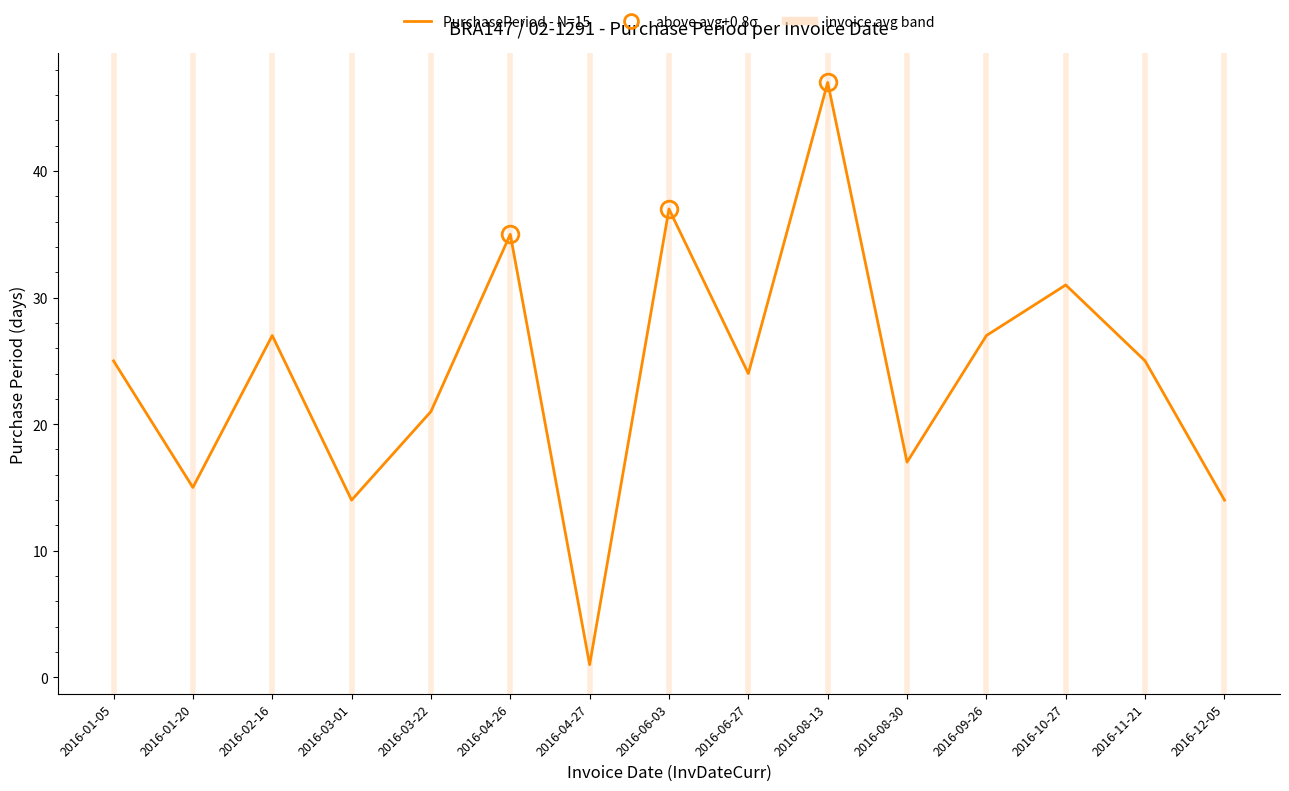

The value at 2016-04-26 is 35. True or false?

True